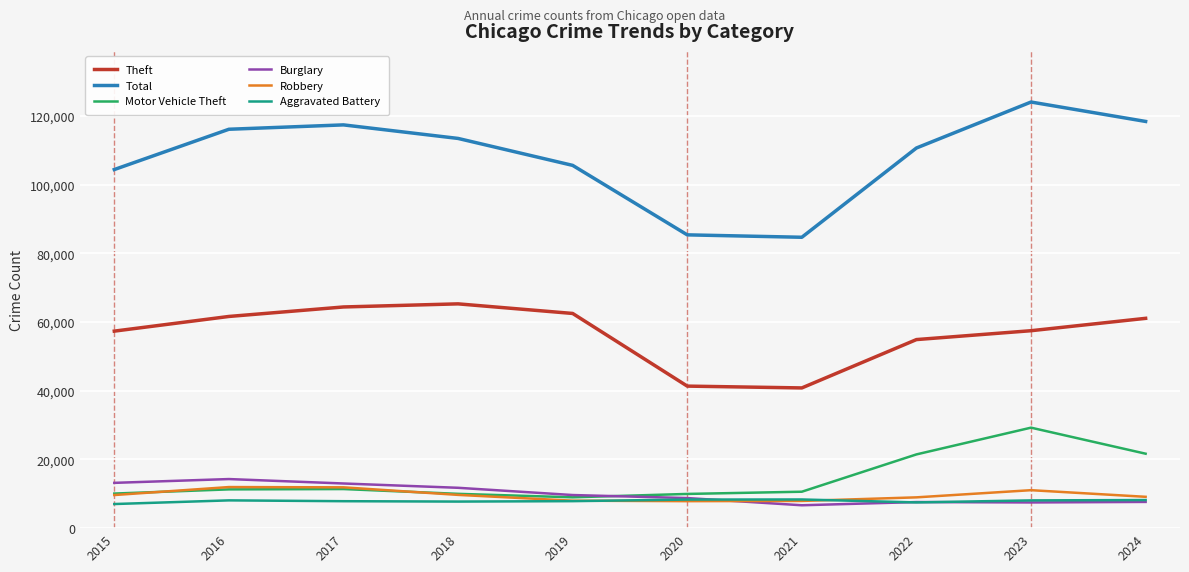

Is it true that Robbery equals 16307 at 2018?

False